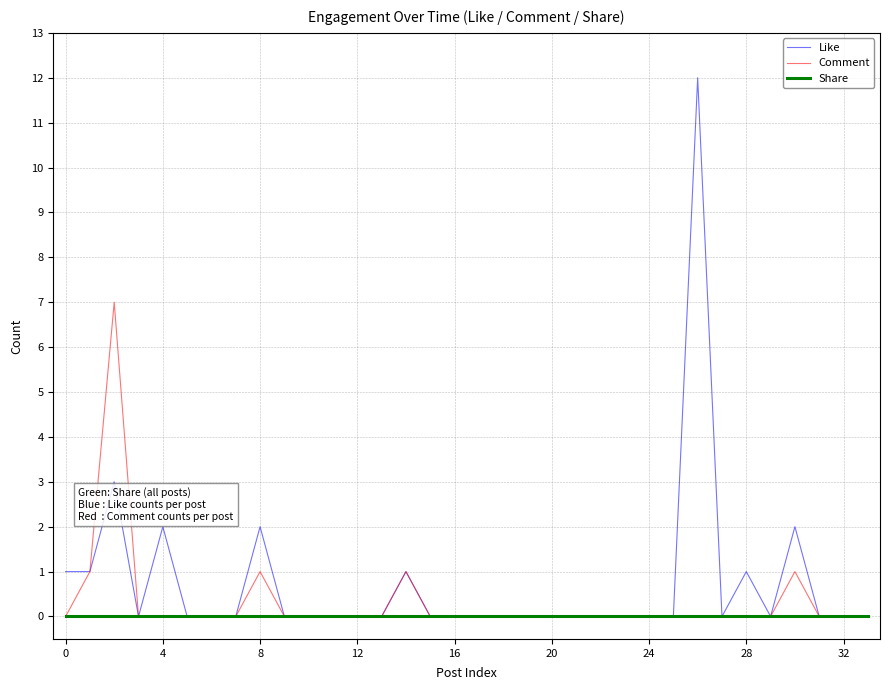

Which series has the widest spread of values?

Like